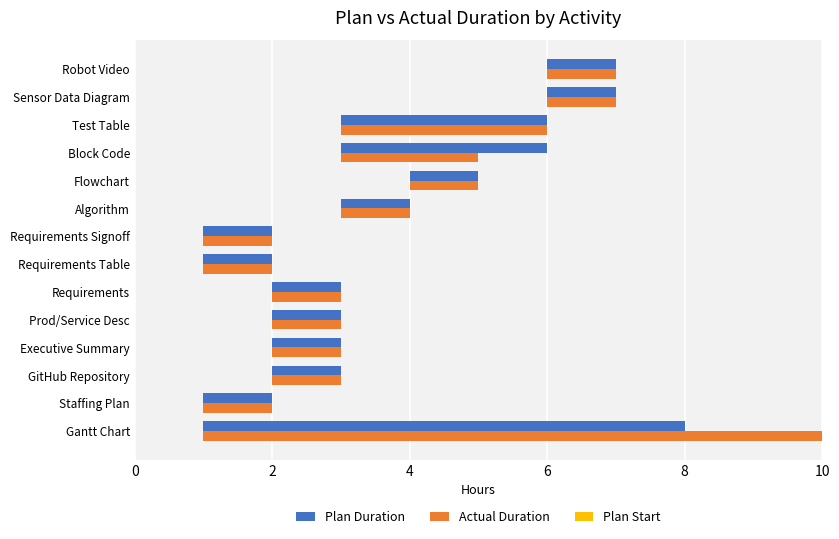

At how many categories does at least one series exceed 4?

1